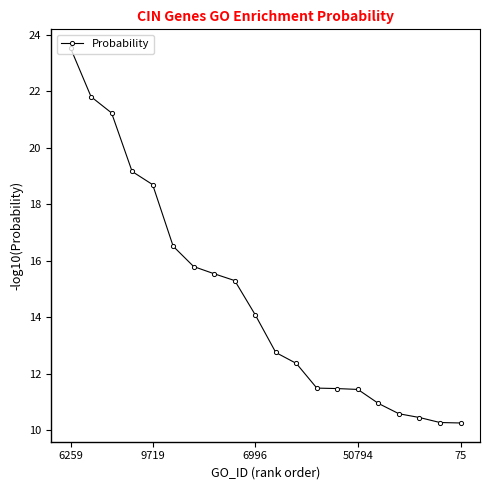

What is the maximum value shown in the chart?

23.5